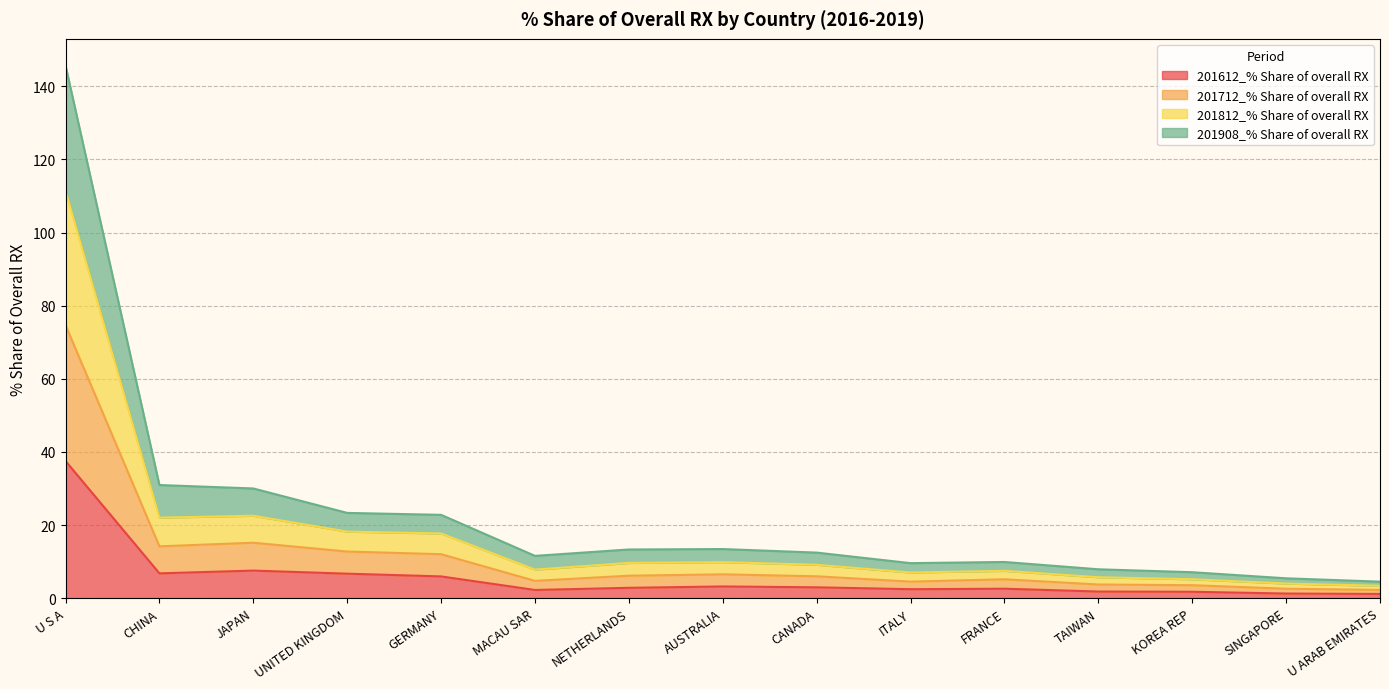

Which category has the lowest value in the 201908_% Share of overall RX series?

U ARAB EMIRATES